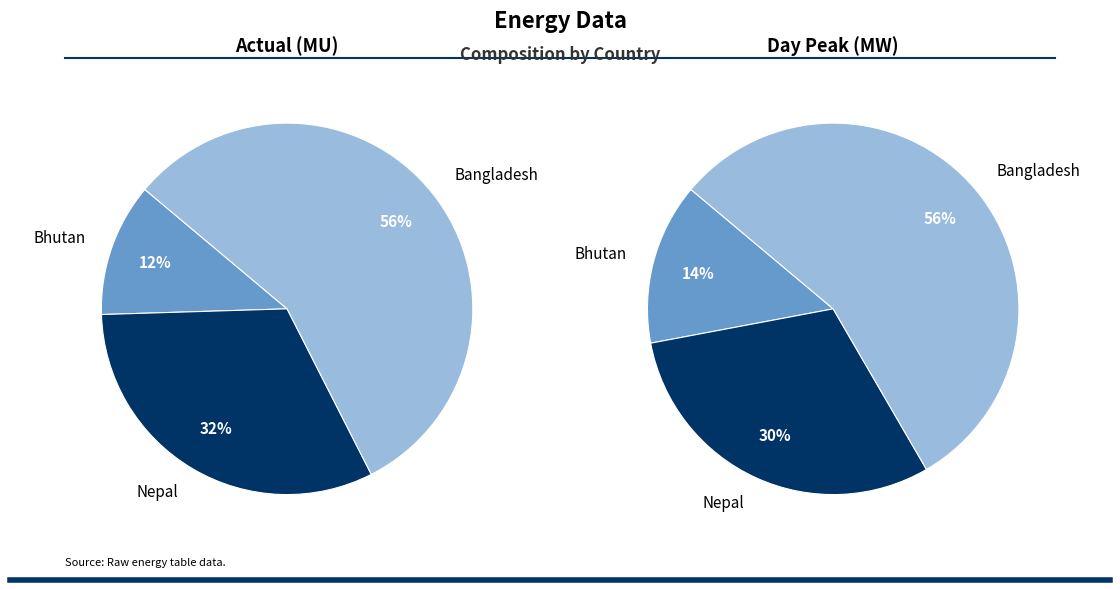

To the nearest percent, what is the combined percentage of Day peak (MW) and Actual(MU)?

100%